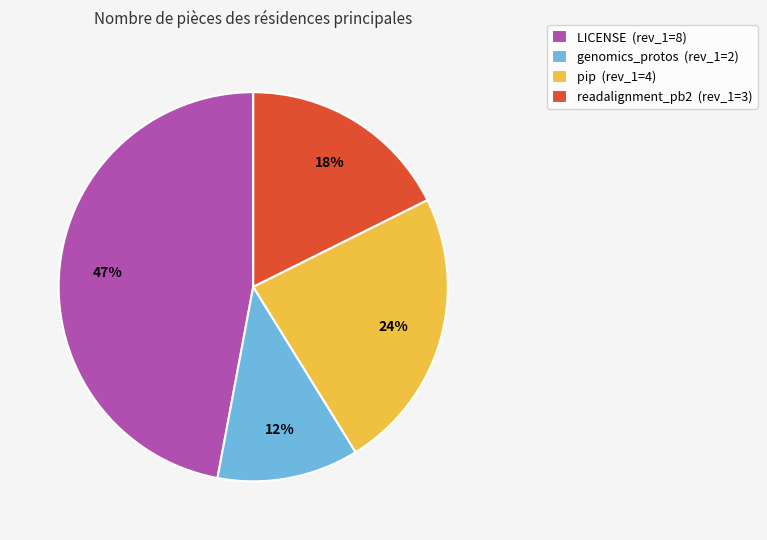

To the nearest percent, what is the difference between the largest and smallest slice percentages?

35%